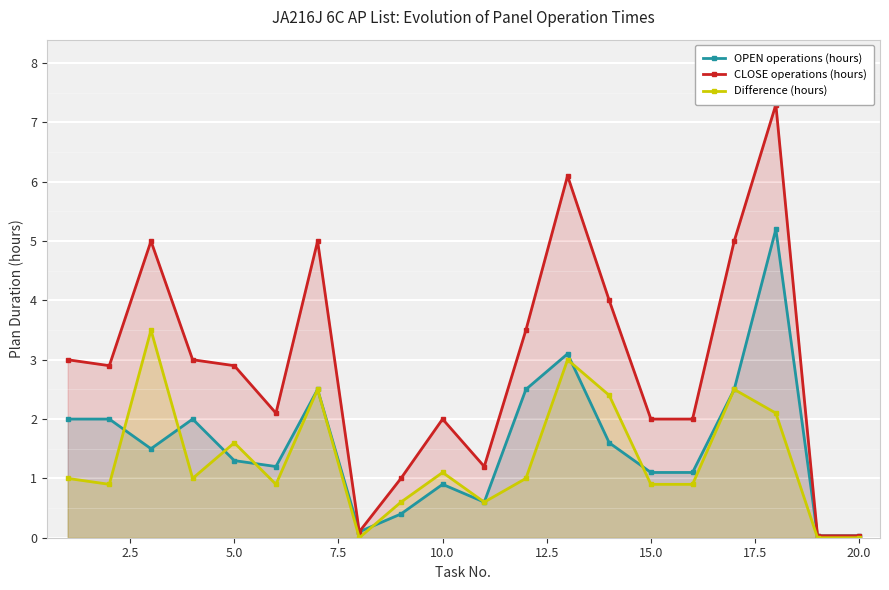

True or false: Difference (hours) has more than 0 points higher than both neighbors.

True